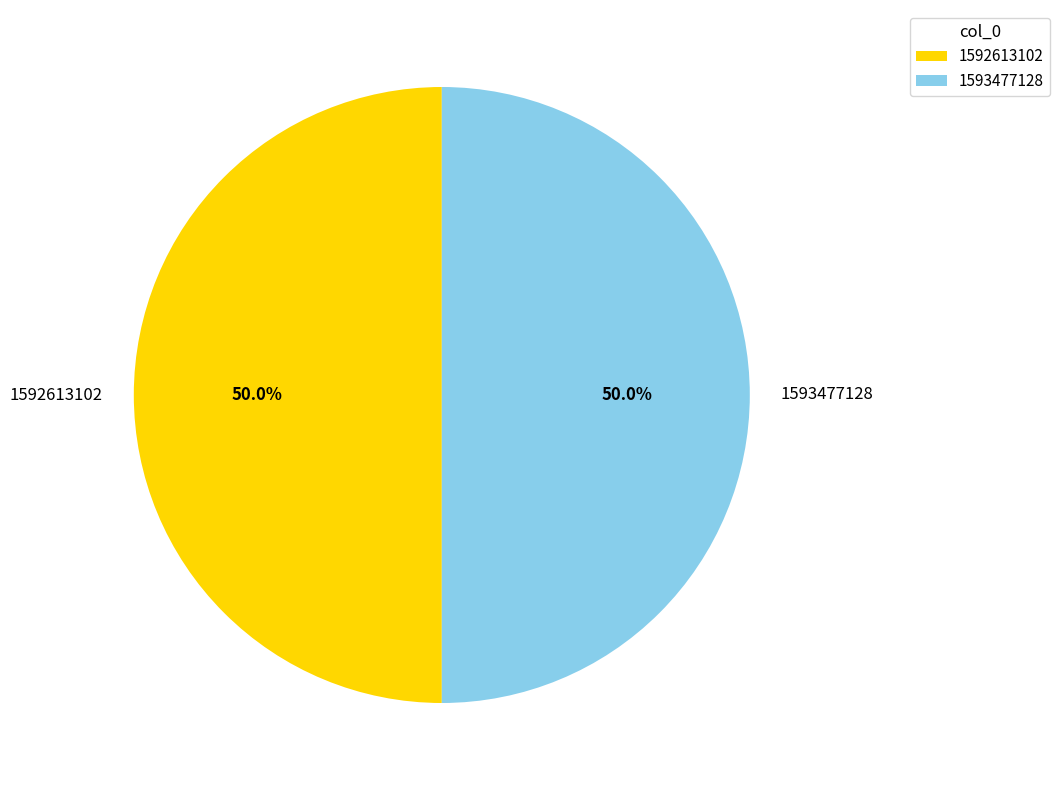

What portion of the pie excludes 1593477128?

50.0%